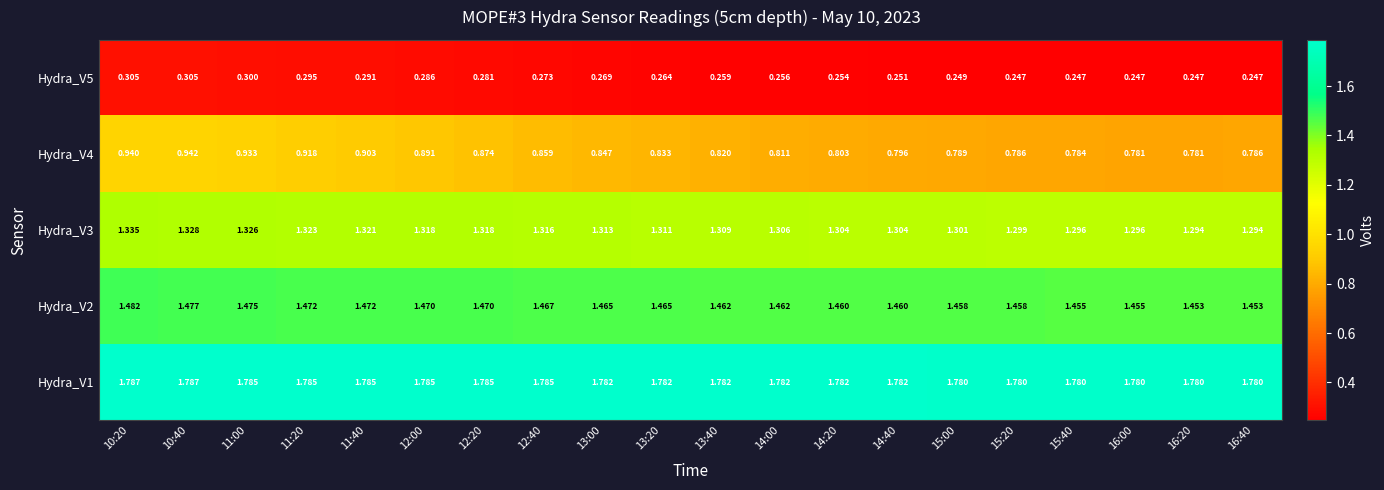

Is the value of Hydra_V3 at 11:20 greater than the value of Hydra_V2 at 11:20?

No